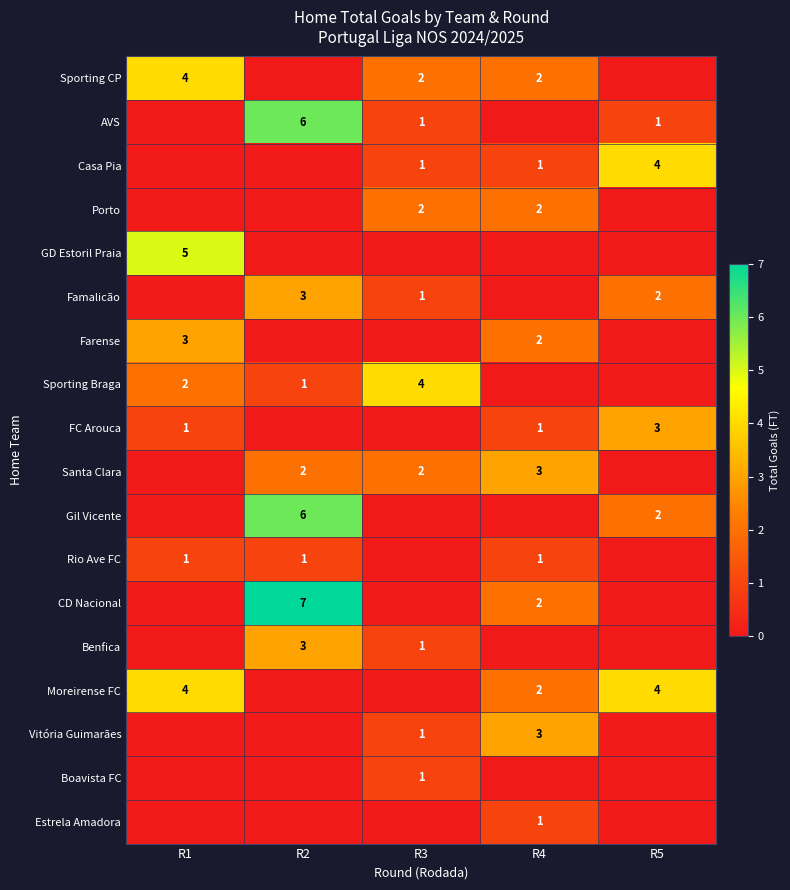

How many series are shown in this chart?

18